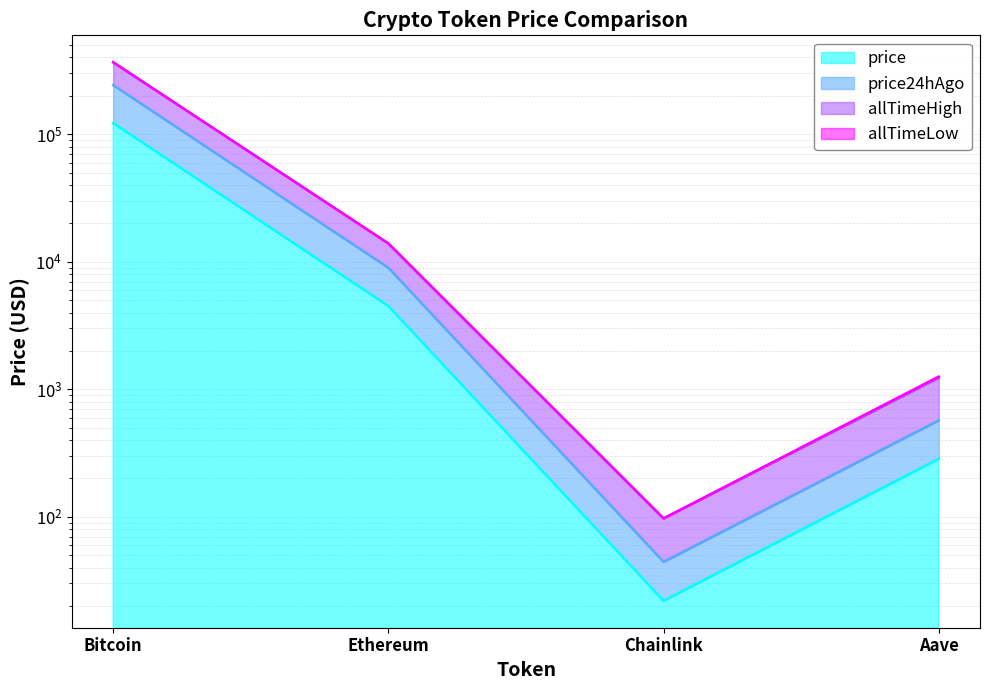

Which series changed the most between Ethereum and Chainlink?

allTimeHigh